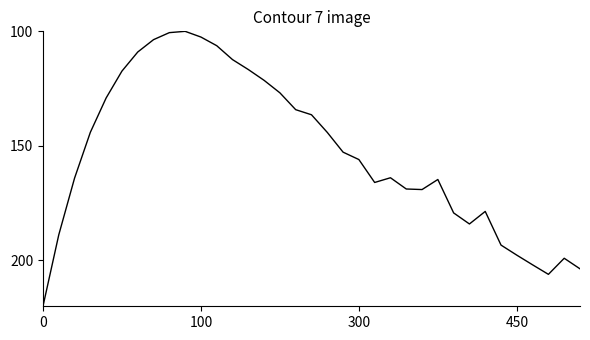

How many lines are shown in the chart?

1